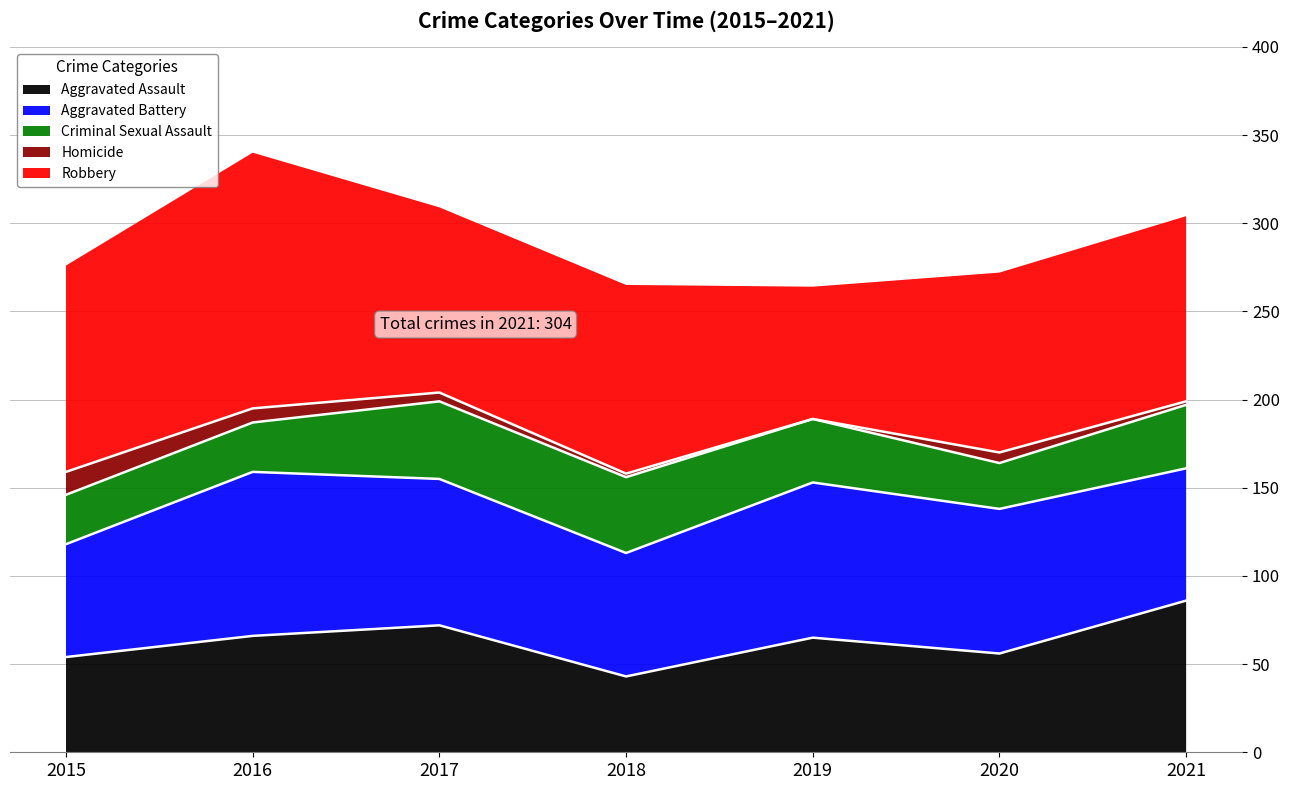

How many interior local valleys does the Aggravated Battery series have?

1